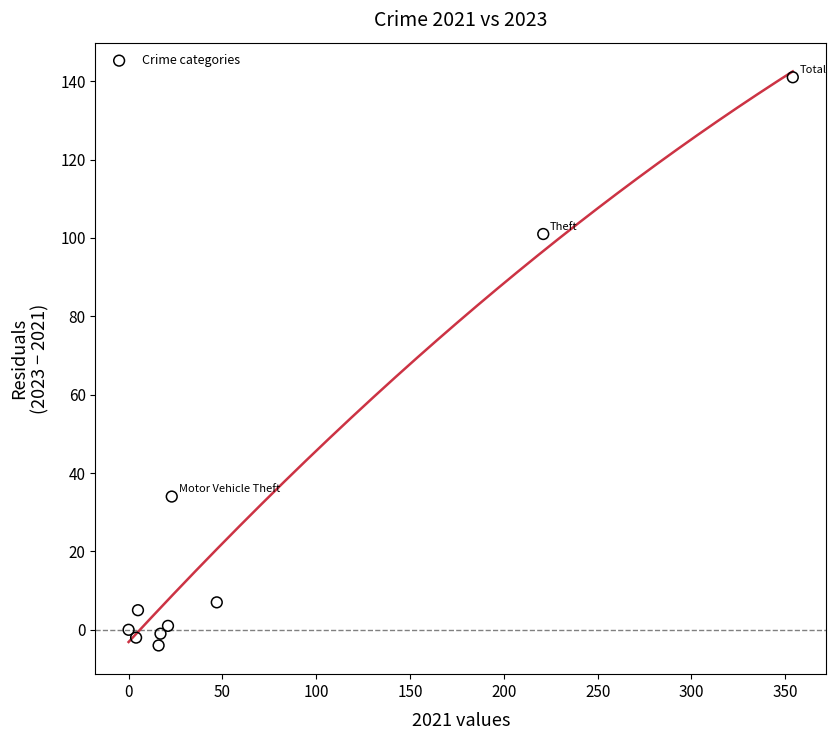

What is the range of X values (max minus min)?

354